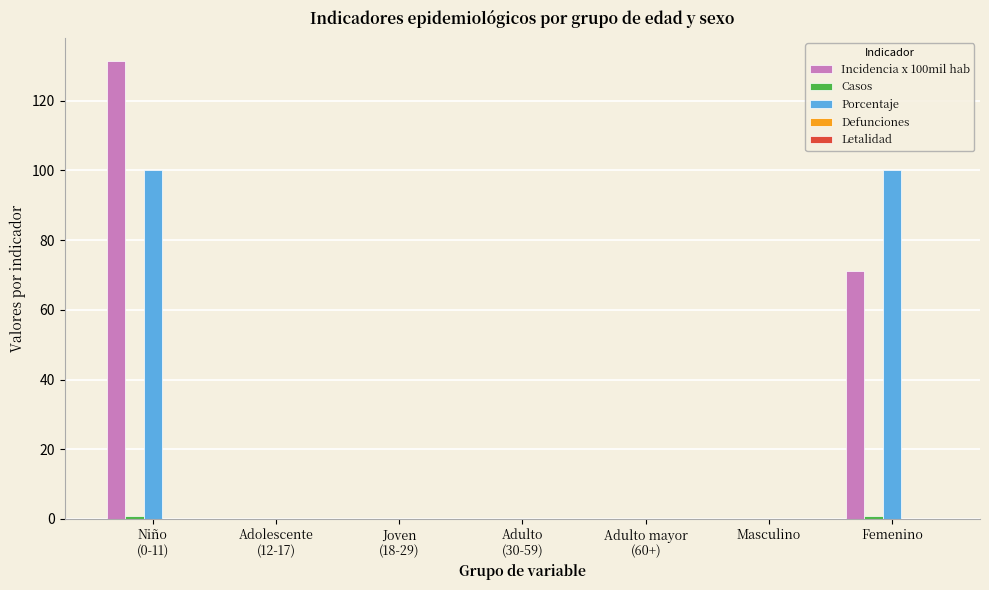

What is the sum of all Porcentaje values?

200.0